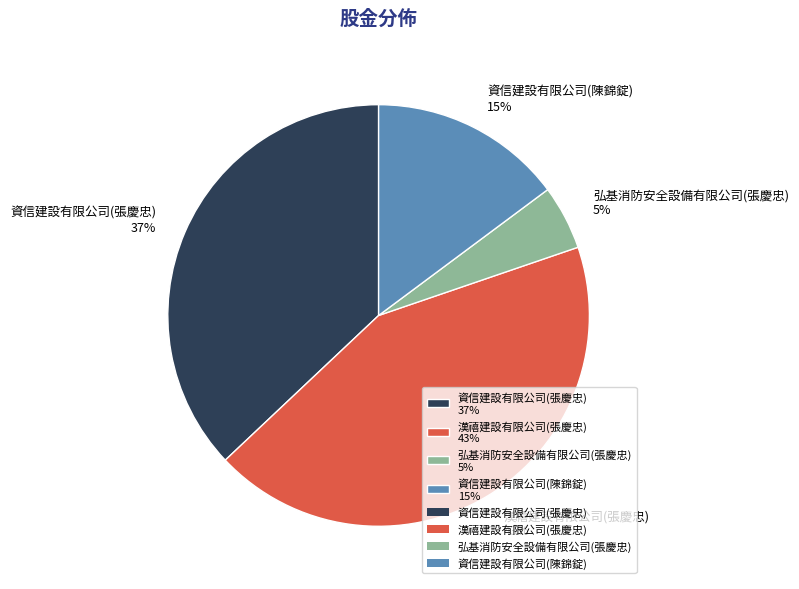

True or false: 資信建設有限公司(張慶忠) accounts for 37% of the total.

True